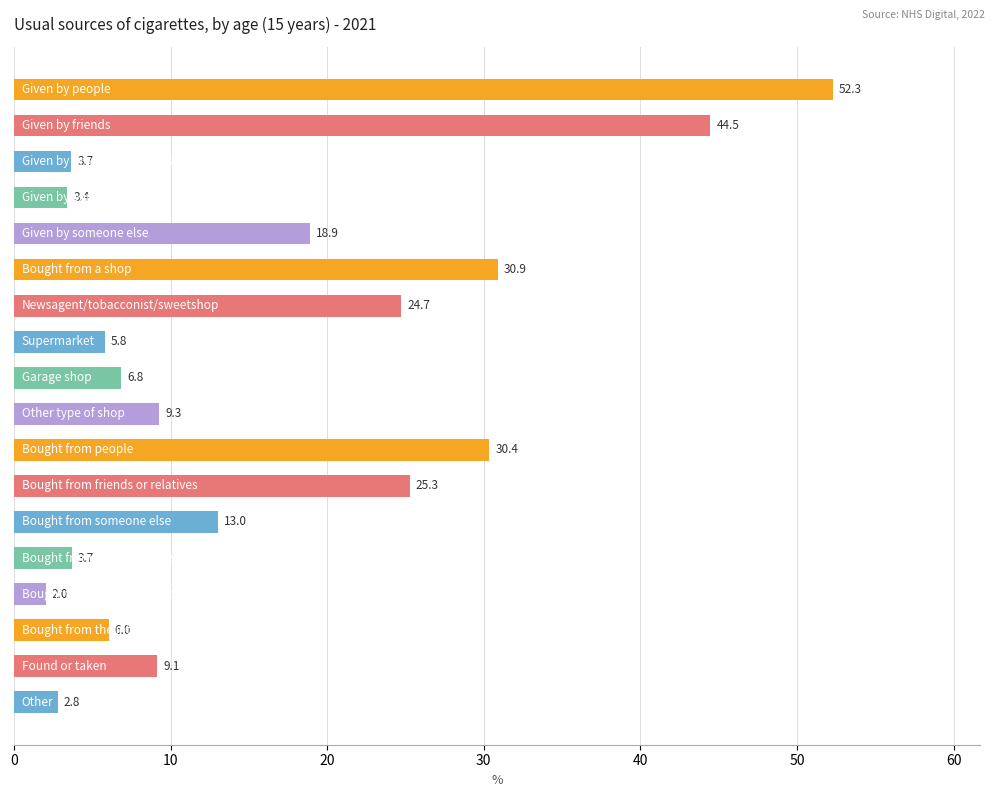

How many data points are less than 9?

8